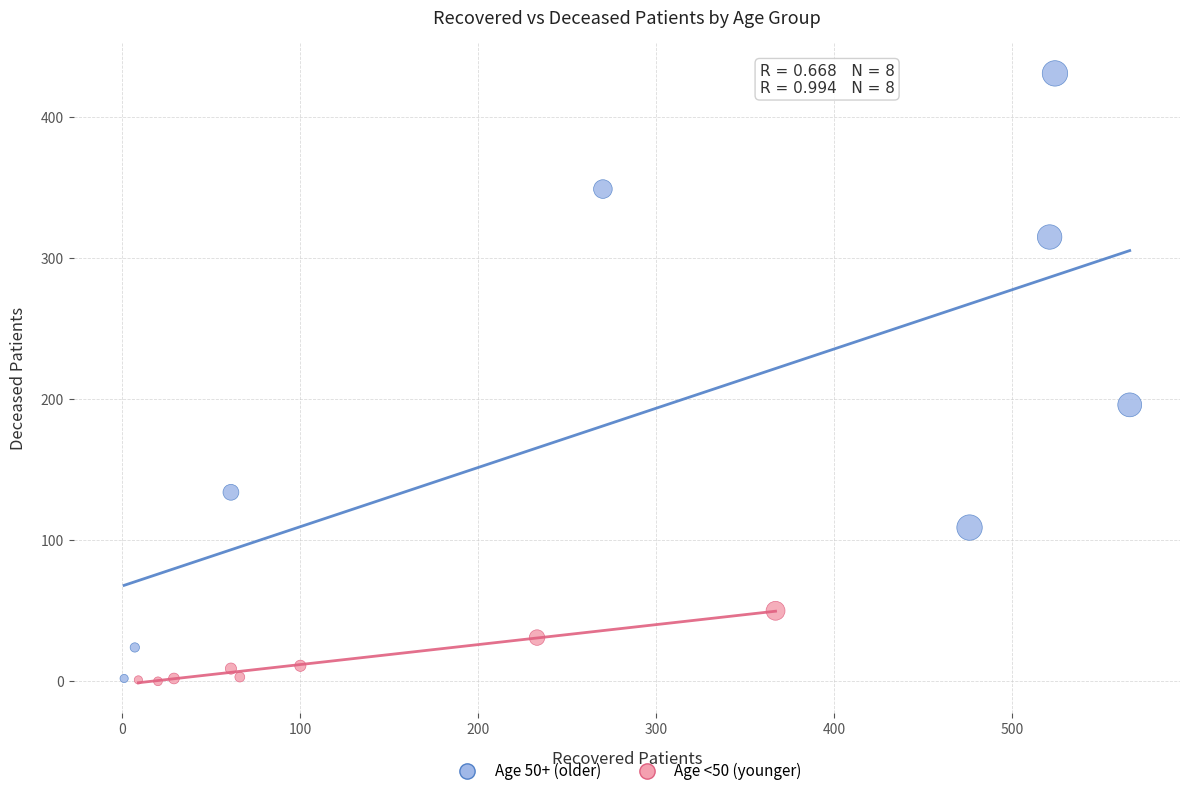

Which series contains the highest Y value?

Age 50+ (older)